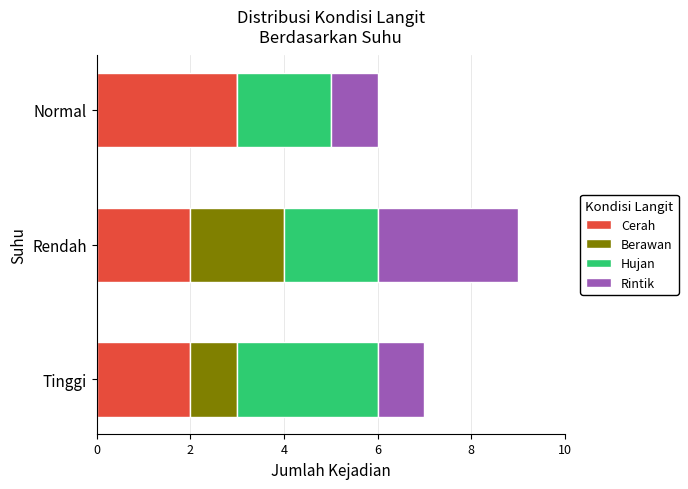

At which category is the sum across all series the highest?

Rendah